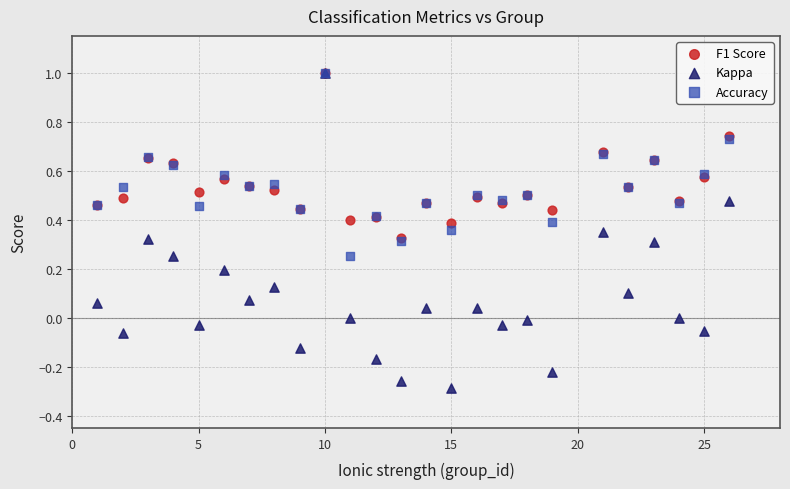

What are all the series names shown in the legend?

F1 Score, Kappa, Accuracy